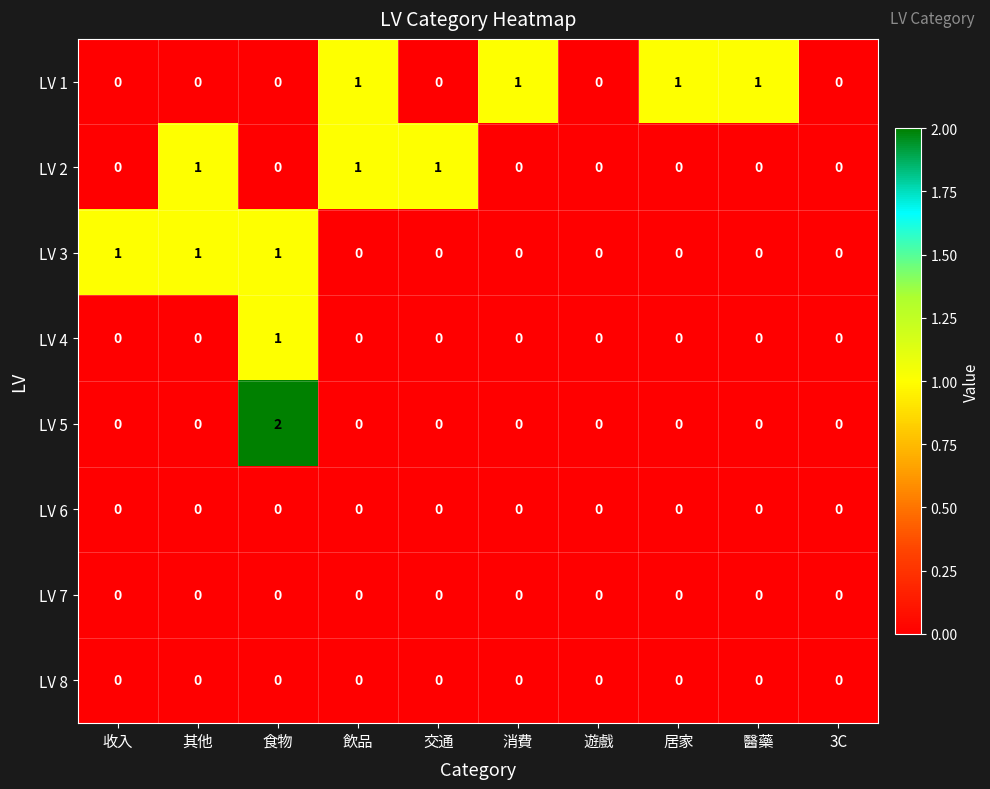

Which series has the largest range (max minus min)?

LV 5